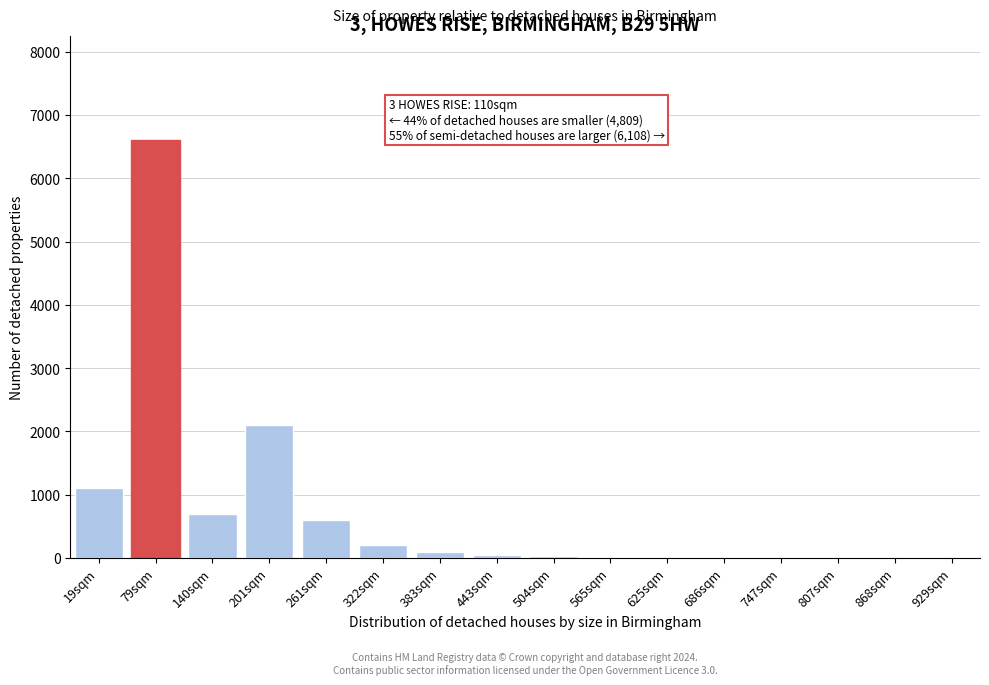

At which label is the value closest to 3300?

201sqm